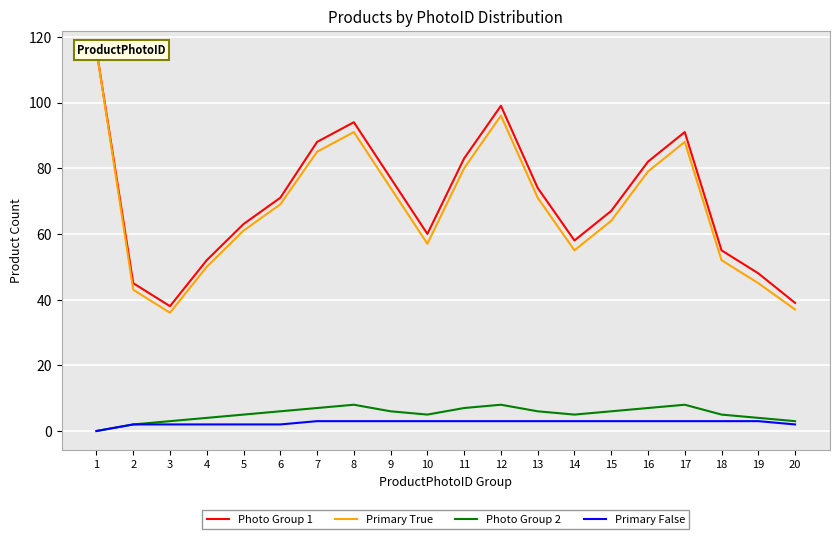

Between 6 and 18, which is larger?

6